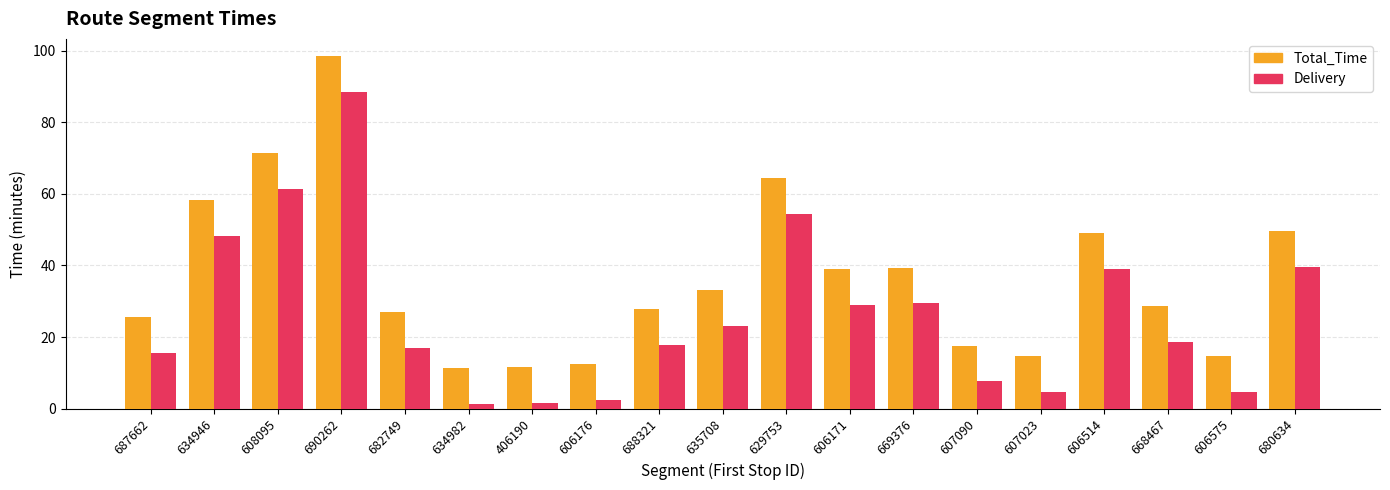

What is the spread (max minus min) of values at 682749?

10.0